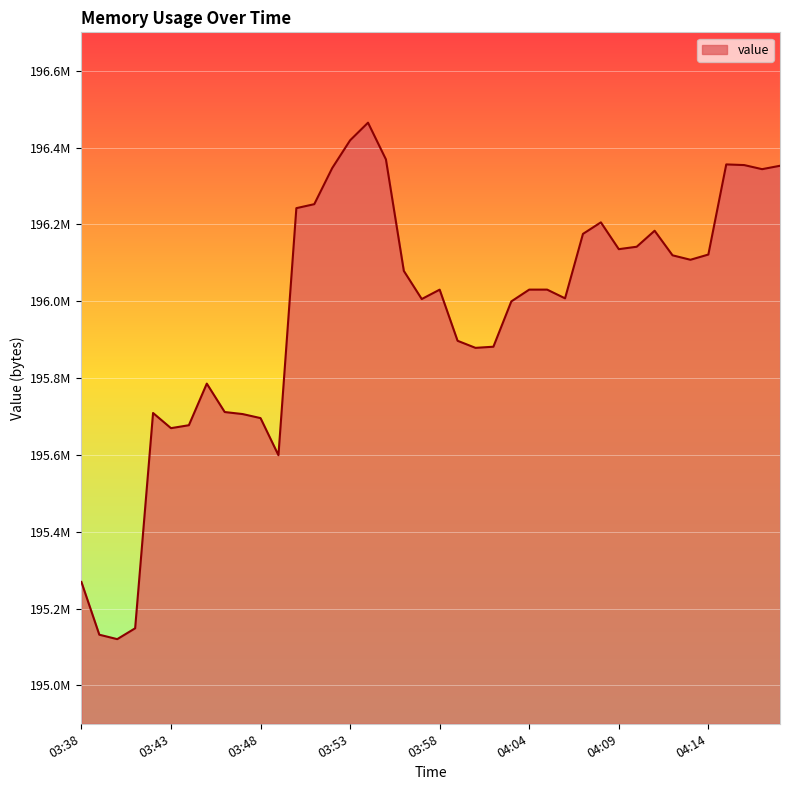

Does the chart display data point markers on the line(s)?

No